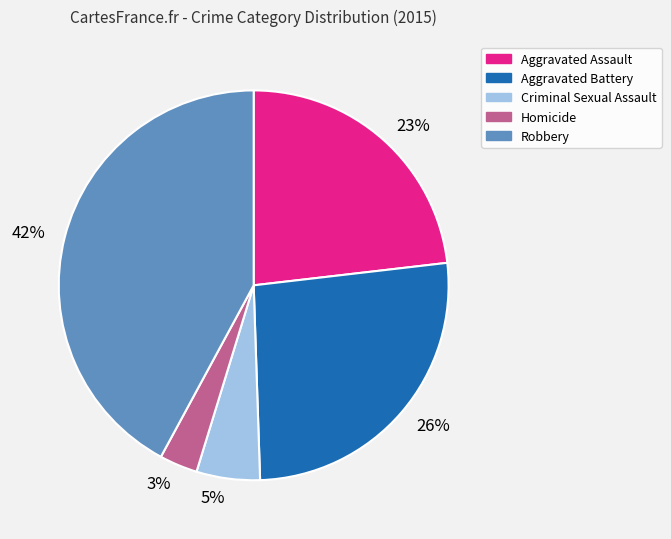

How many slices are in this pie chart?

5